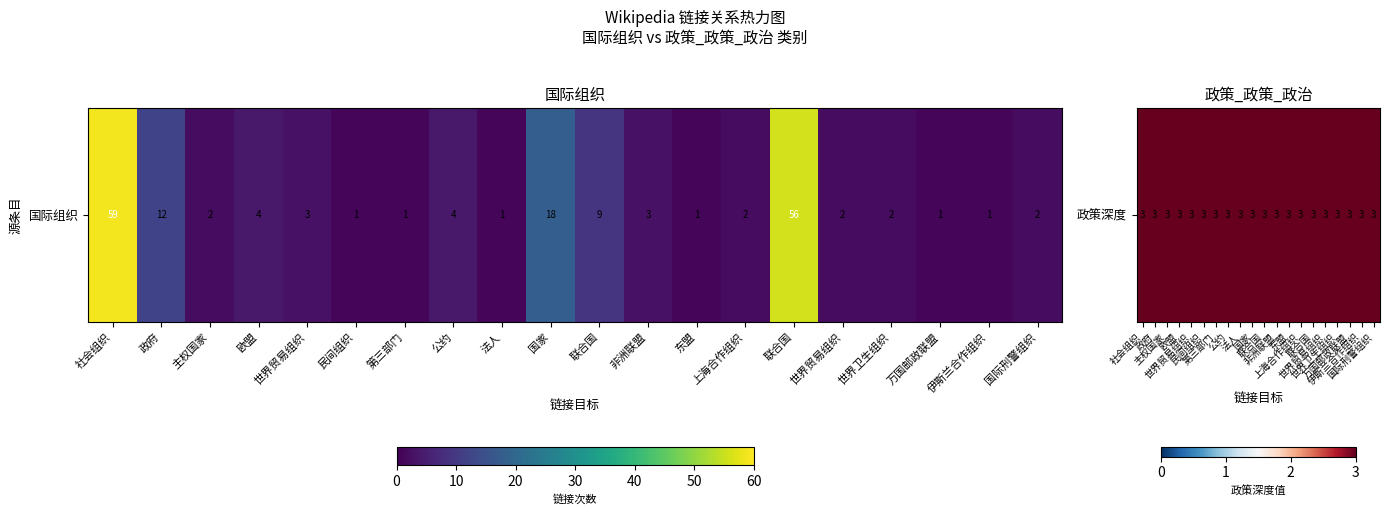

Which category has the highest value across all series?

社会组织